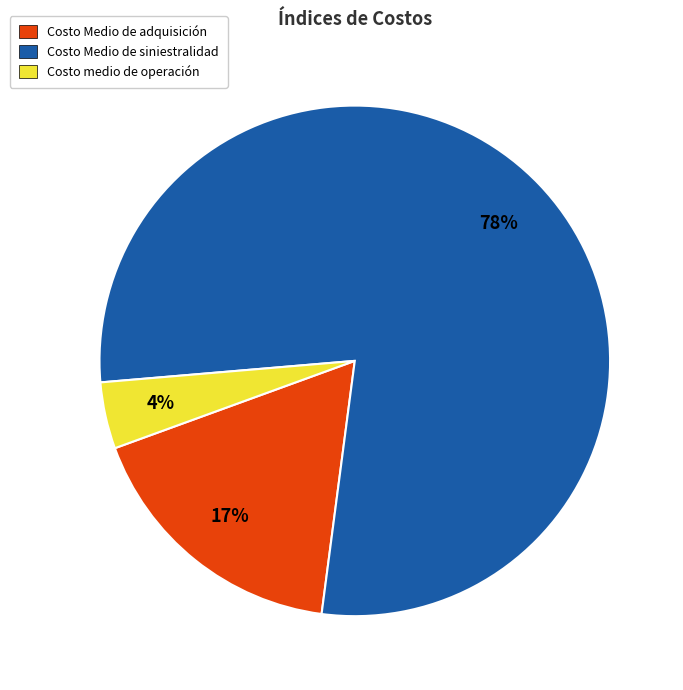

To the nearest percent, what percentage of the pie is Costo medio de operación?

4%